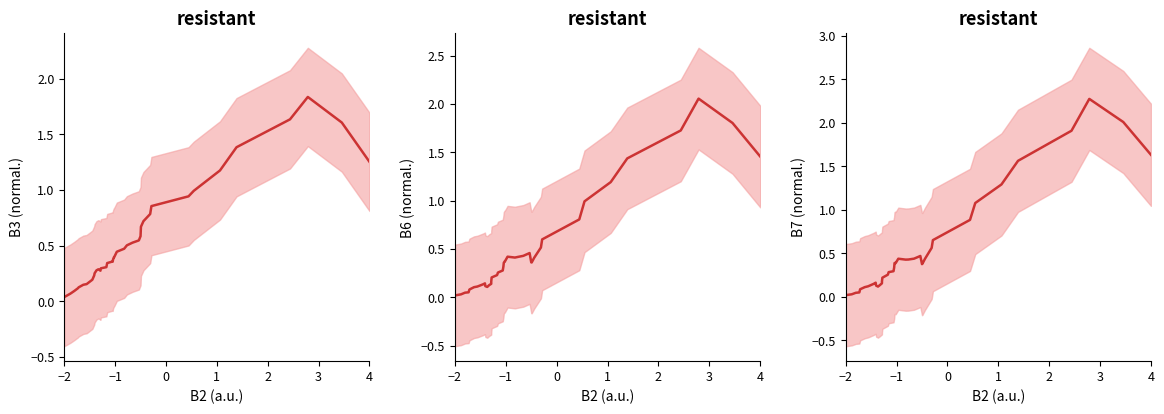

Does the chart display data point markers on the line(s)?

No